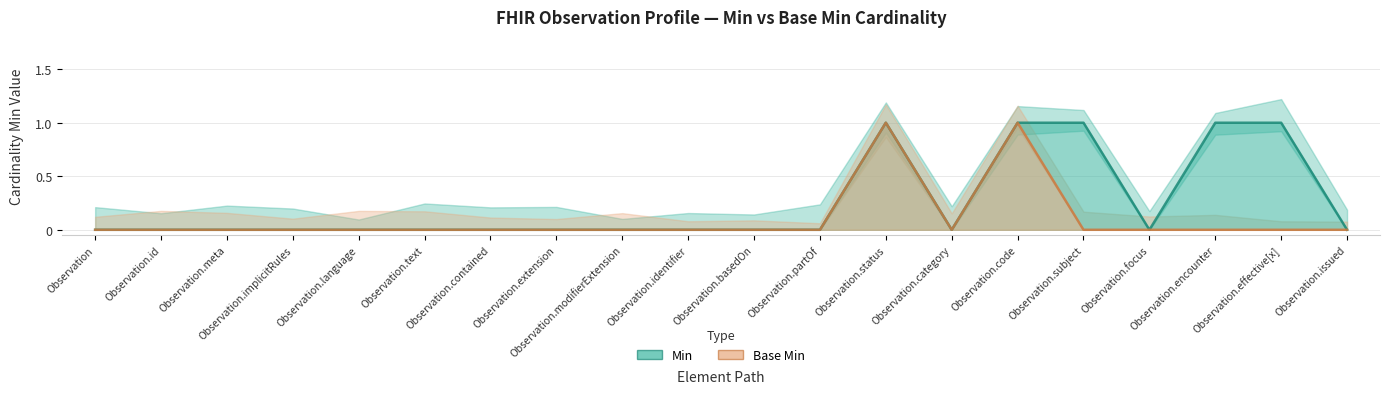

List the series in order of their peak value, highest first.

Min, Base Min